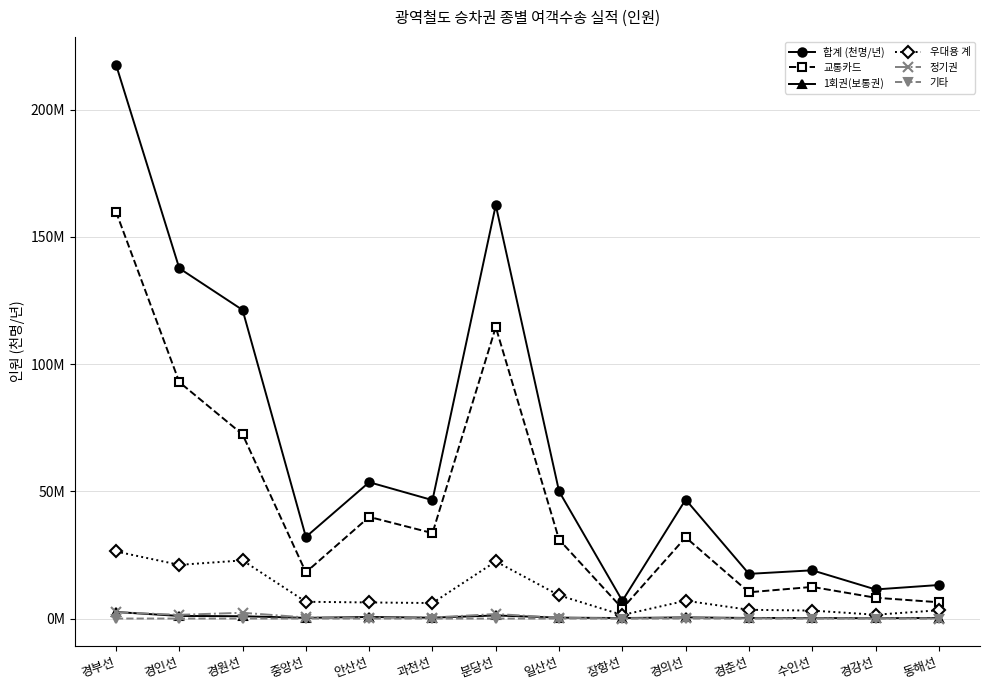

The value of 합계 (천명/년) at 장항선 is 6984384. True or false?

True